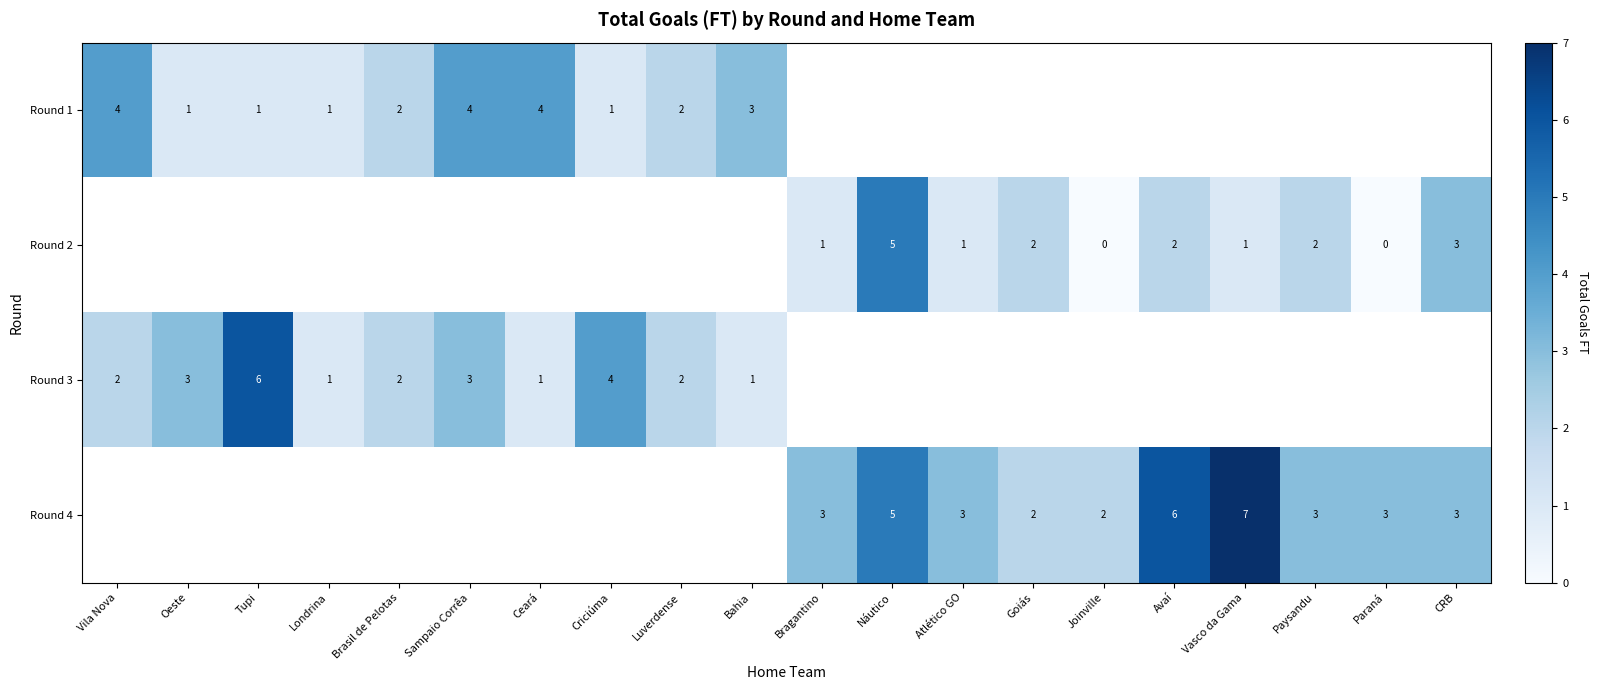

Which has a higher value, CRB or Avaí?

Avaí